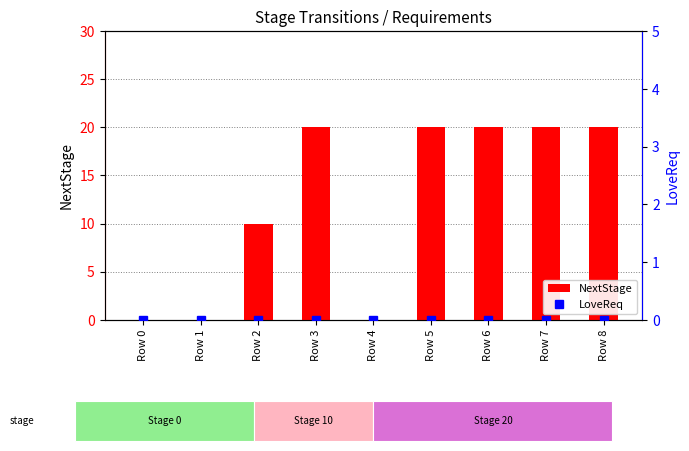

Rank the series by their average value, from highest to lowest.

NextStage, LoveReq